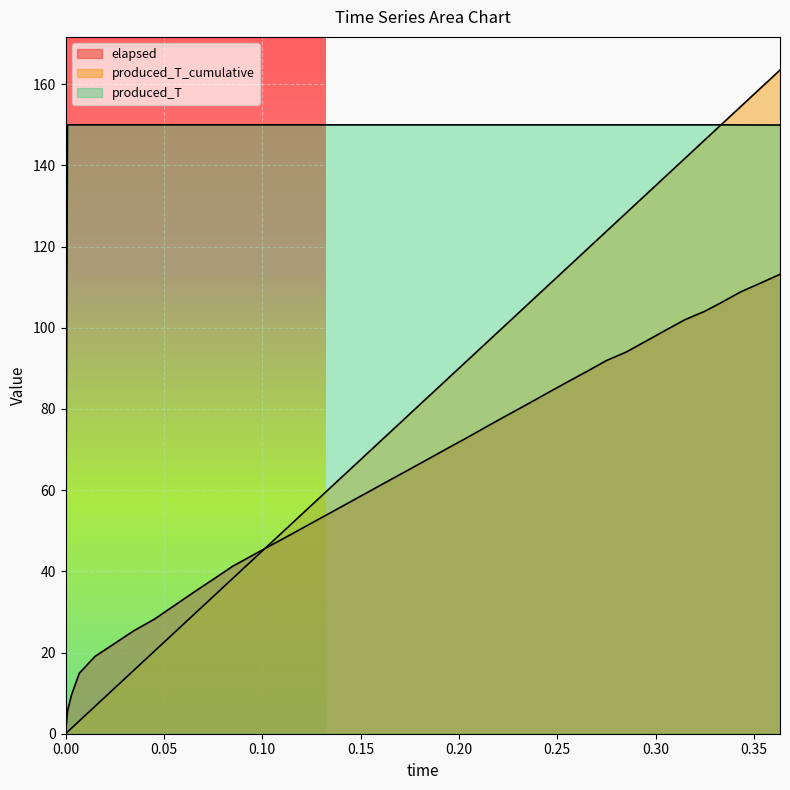

True or false: produced_T_cumulative has a value of 6.8 at 0.015.

True